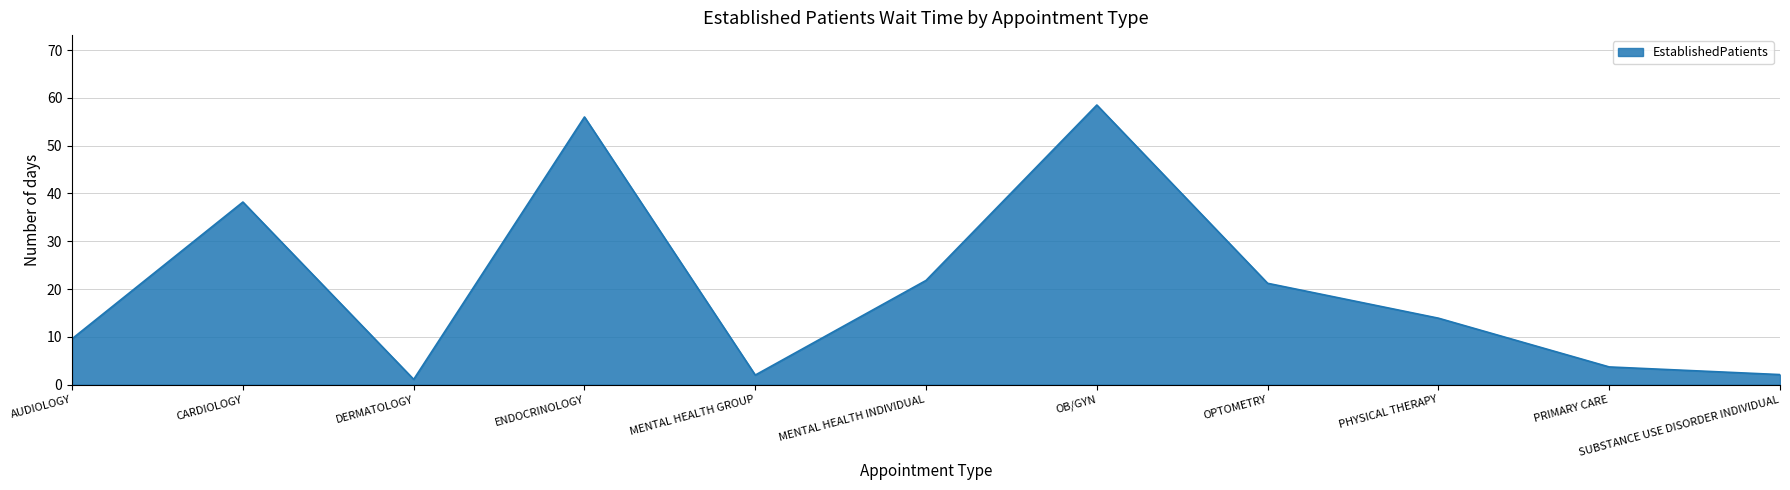

The value at OPTOMETRY is 21.2. True or false?

True